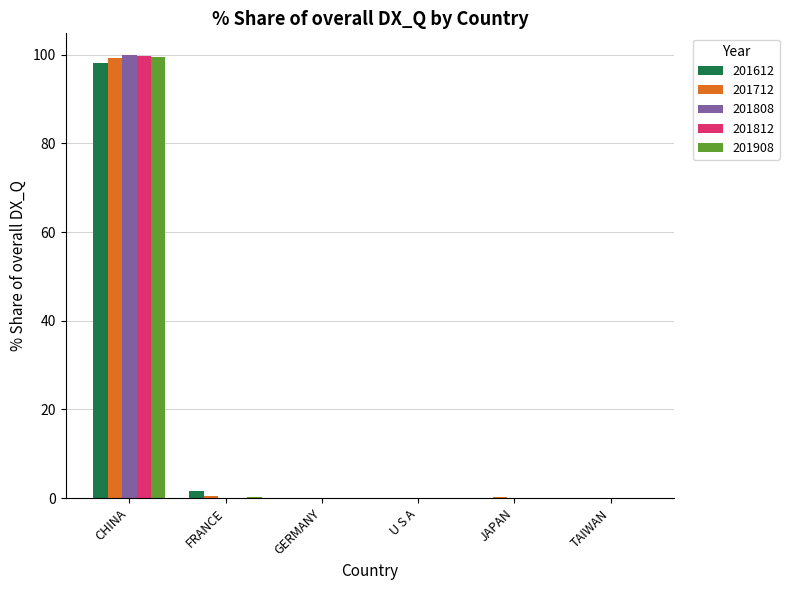

At which label does 201908 reach its peak?

CHINA